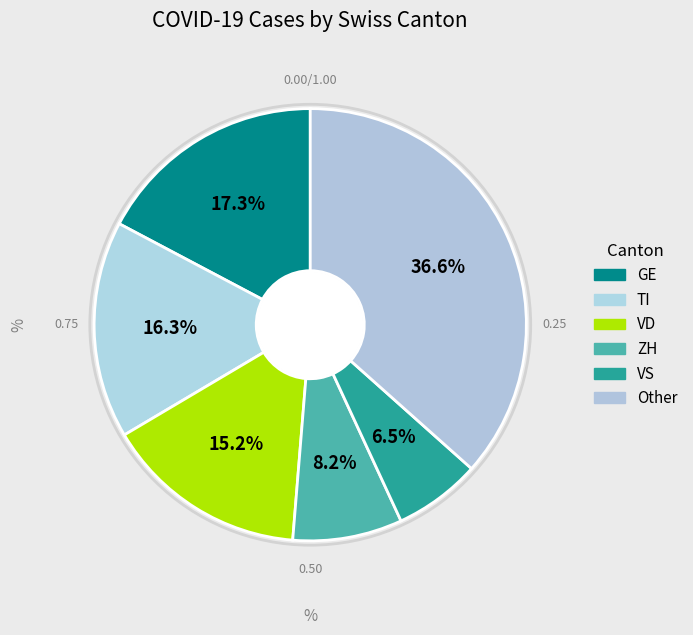

How many slices are in this pie chart?

6